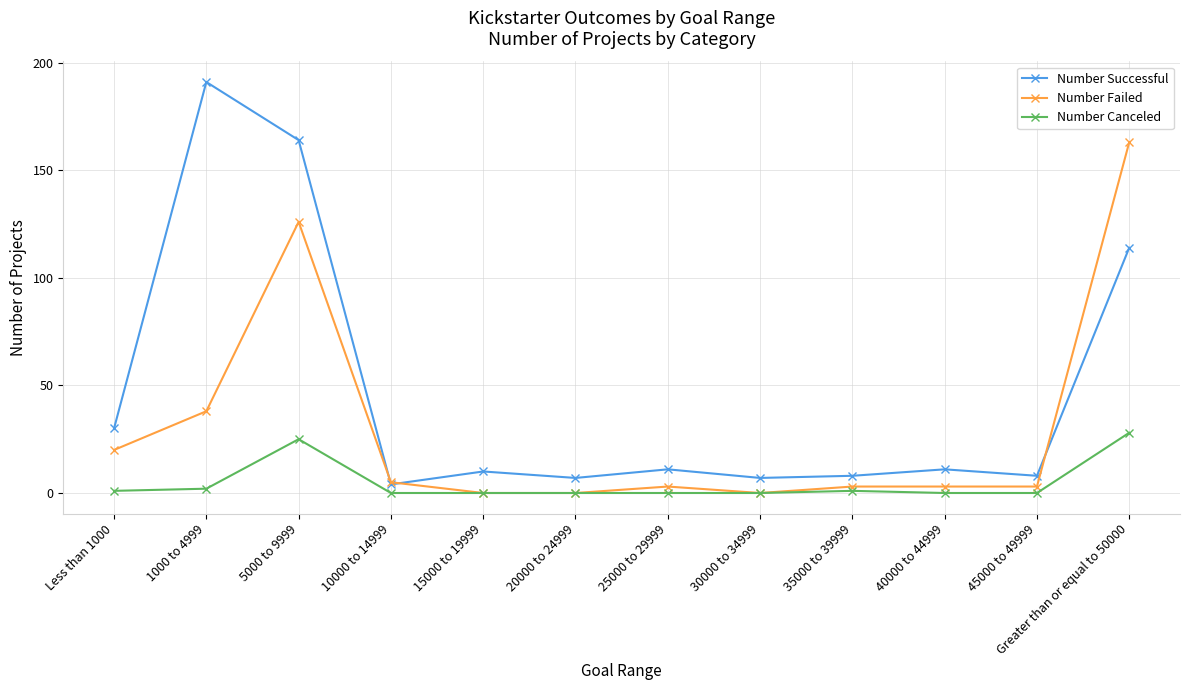

What are all the series names shown in the legend?

Number Successful, Number Failed, Number Canceled